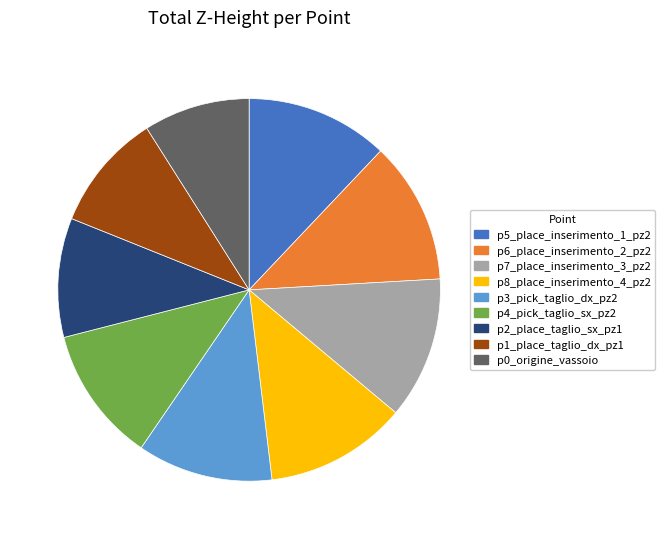

Count the number of slices in the pie.

9